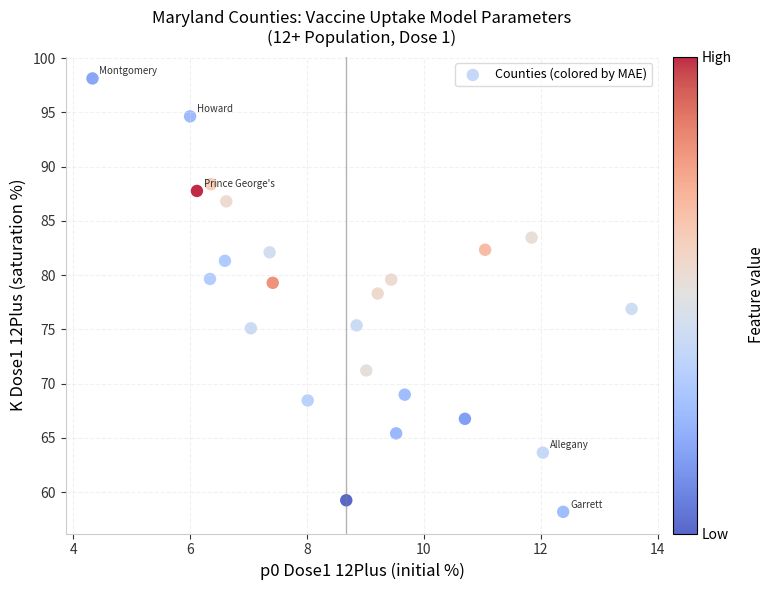

What is the range of X values (max minus min)?

9.2